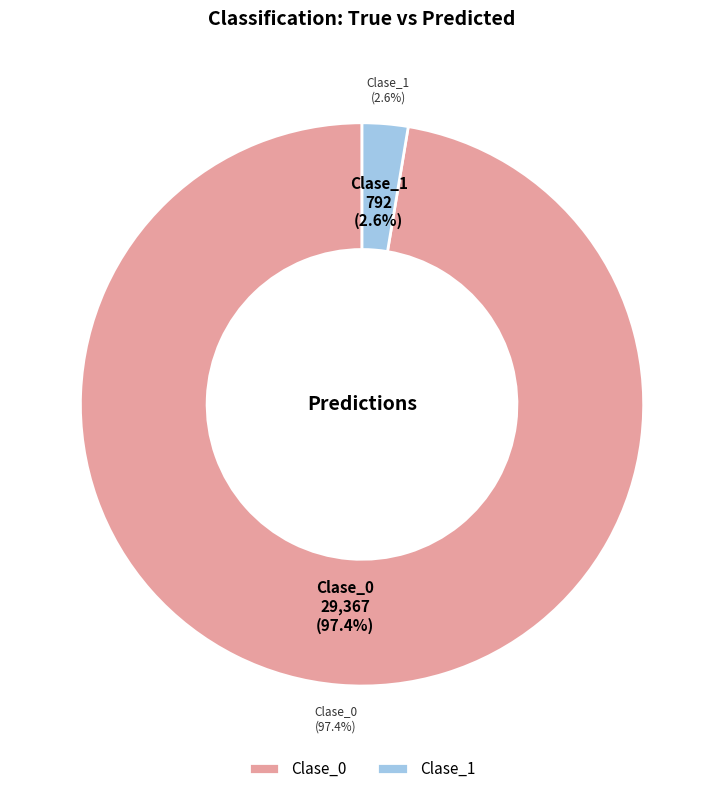

Is it true that Clase_0 is 99% of the pie?

False